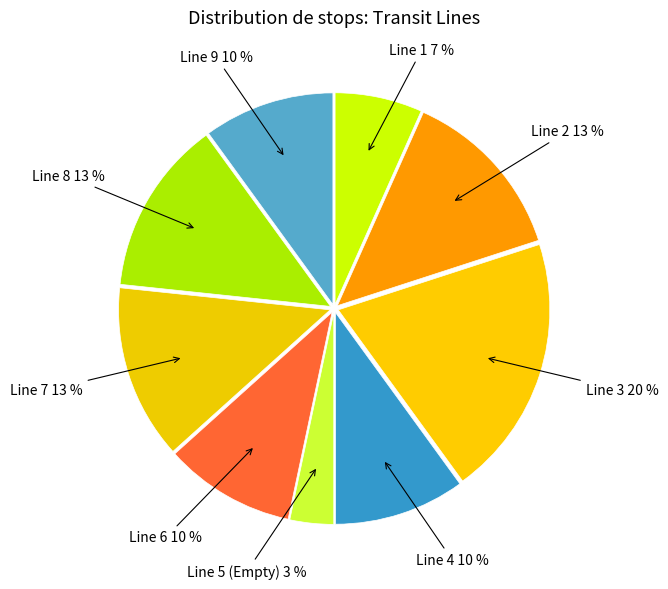

How many segments does this pie chart have?

9